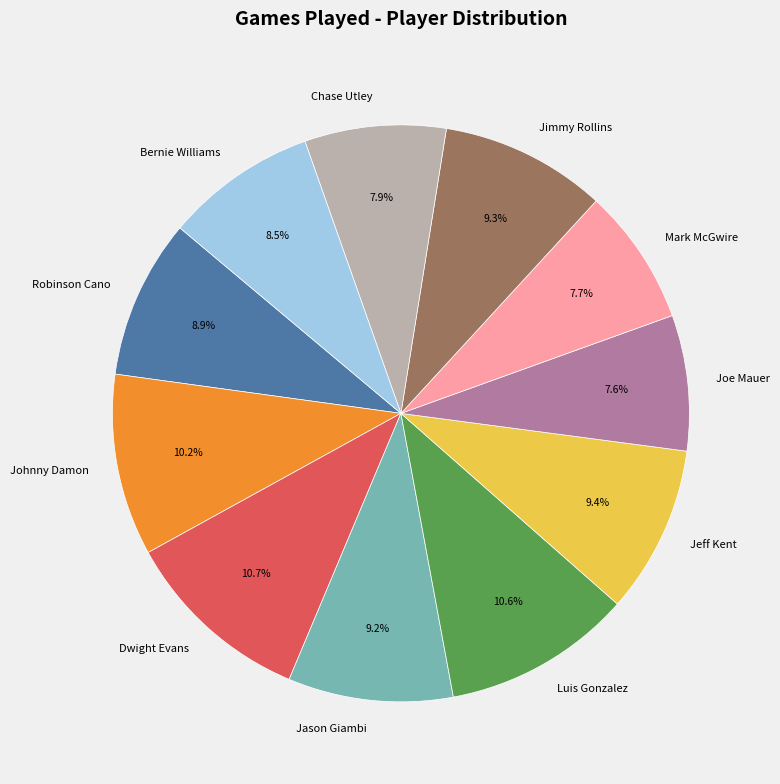

Does Luis Gonzalez account for over 50% of the chart?

No